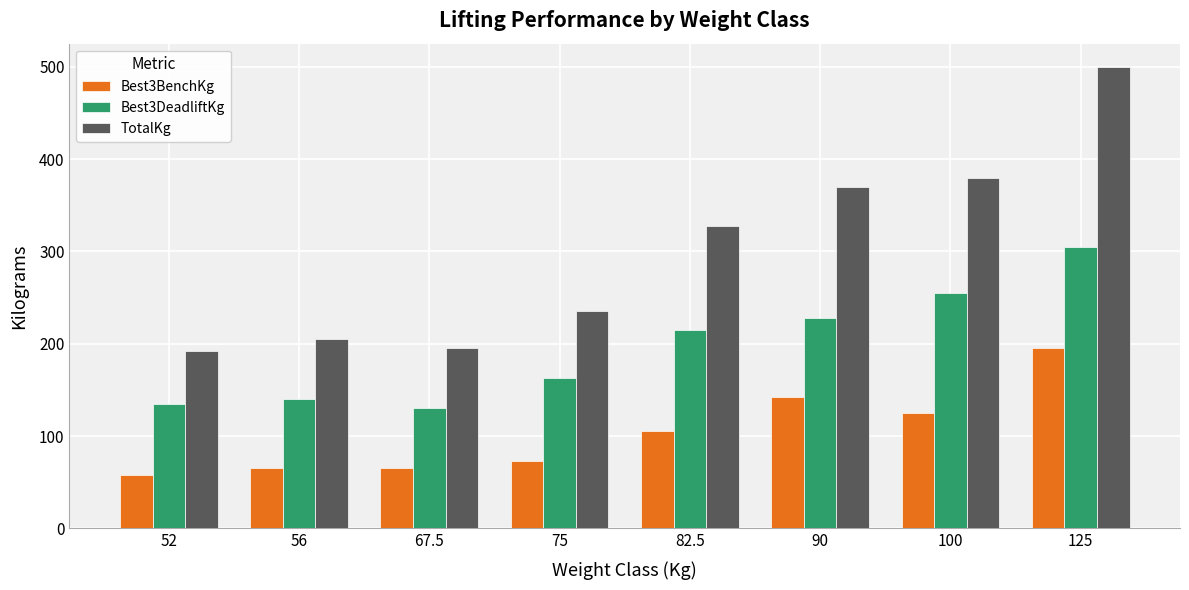

Which series has the widest spread of values?

TotalKg